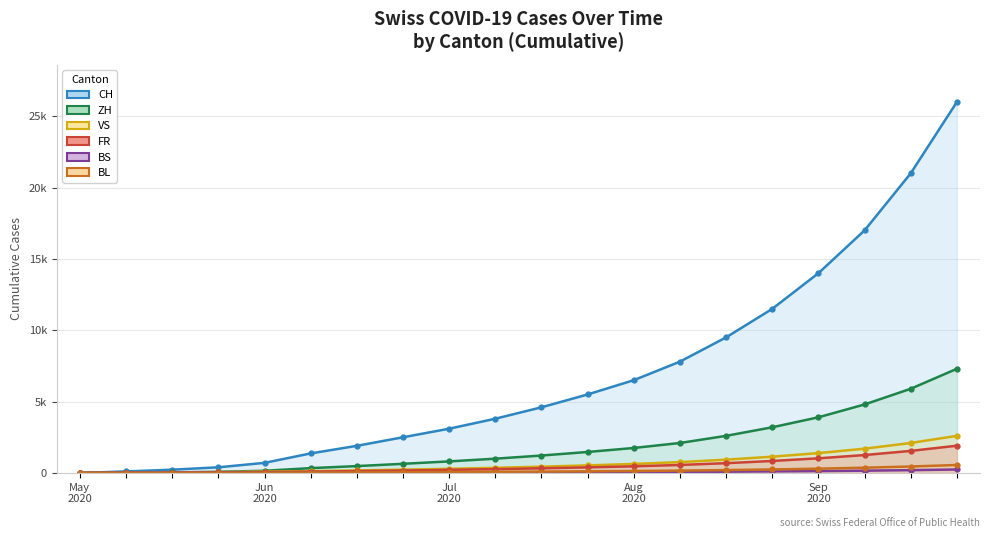

Is the value of ZH at 18 greater than the value of FR at Aug
2020?

Yes